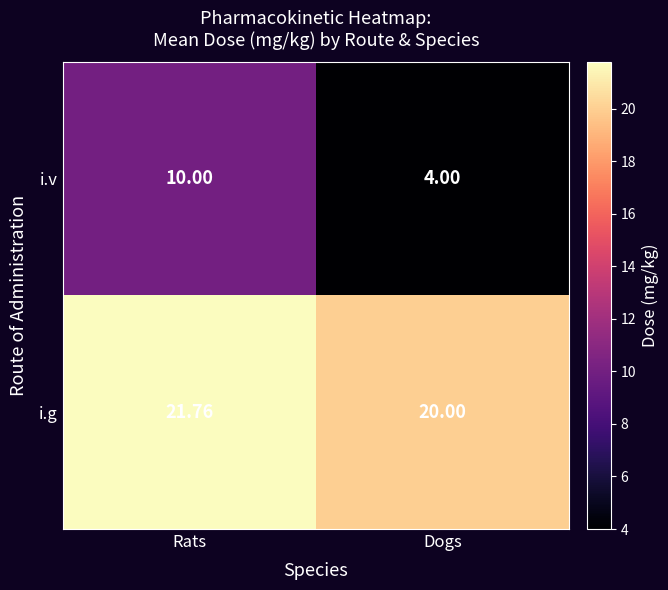

Where does the i.g series first go above 21?

Rats